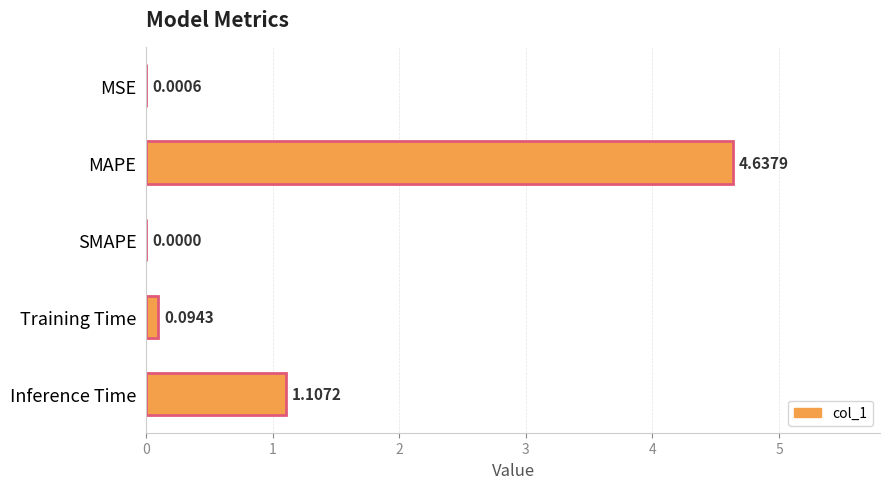

Which category has the highest value across all series?

MAPE